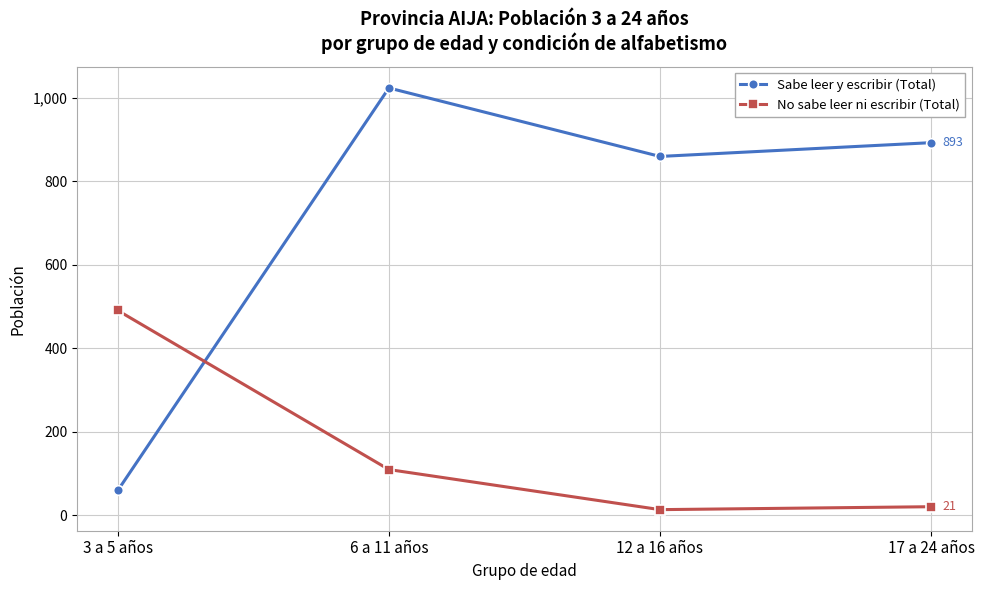

At how many categories does at least one series exceed 591?

3